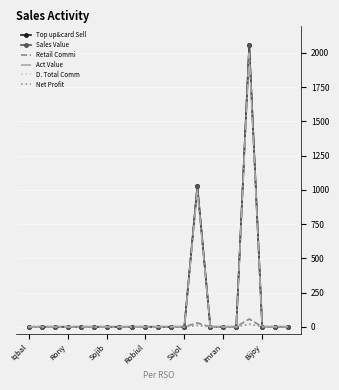

True or false: Sales Value and Retail Commi intersect in this chart.

False